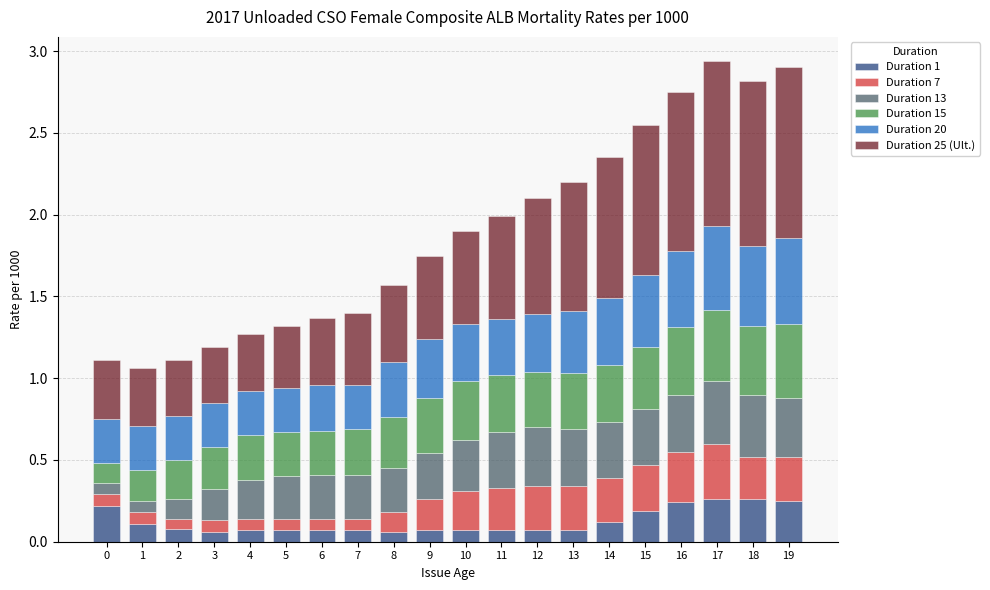

The Duration 1 series shows 0.2 at 0. True or false?

True